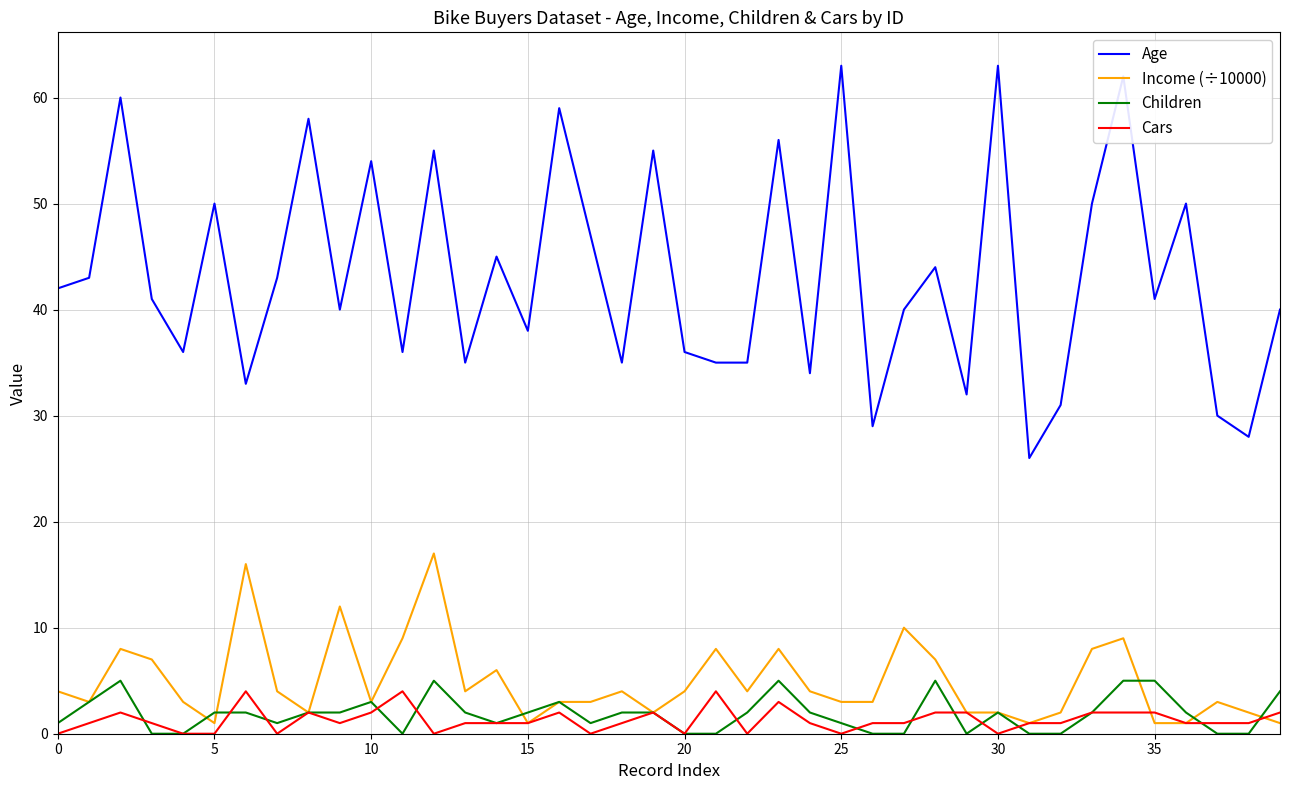

What is the average value of the Cars series?

1